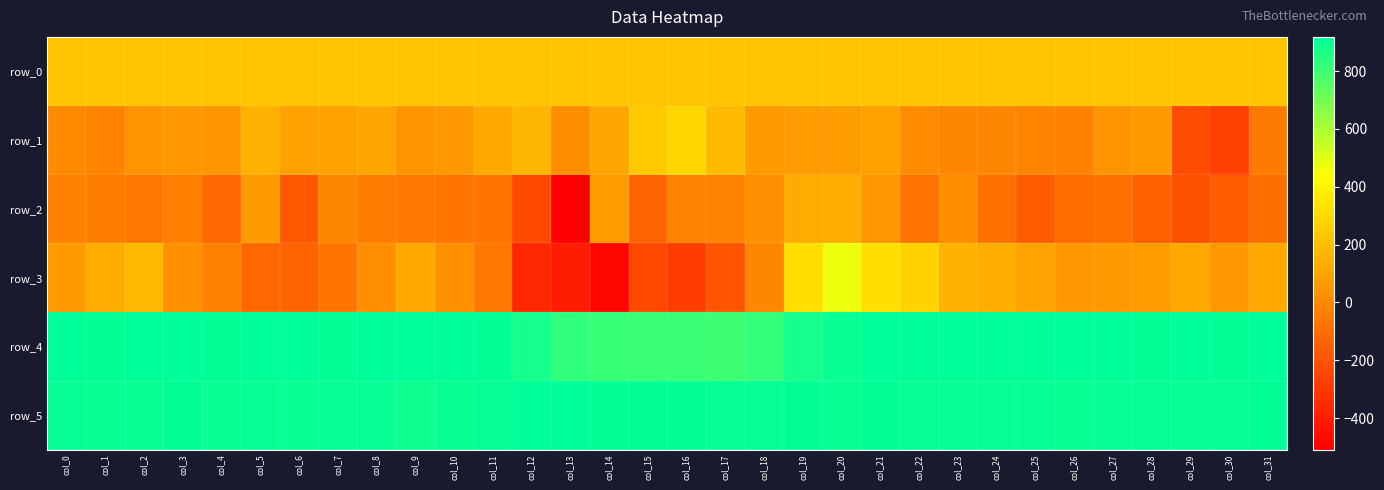

Count the number of categories in the chart.

32